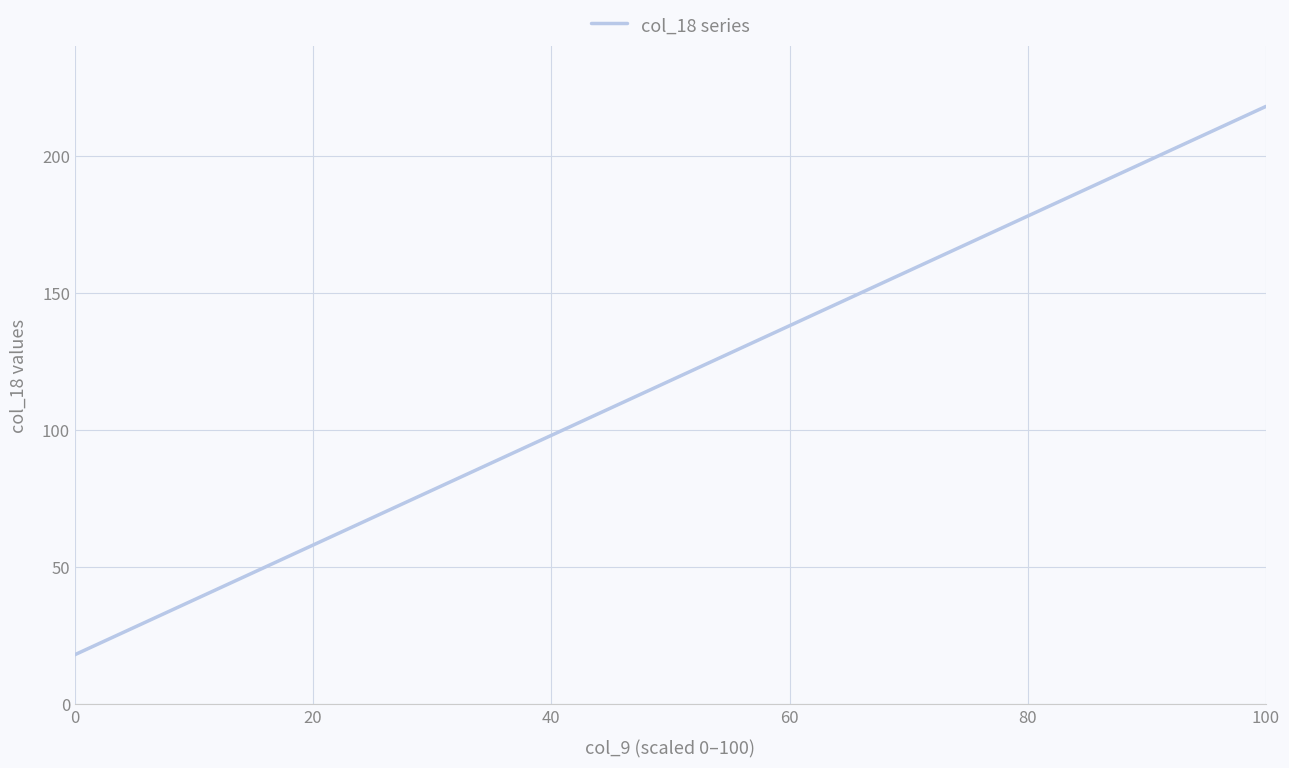

What is the difference between the maximum and minimum values?

200.0